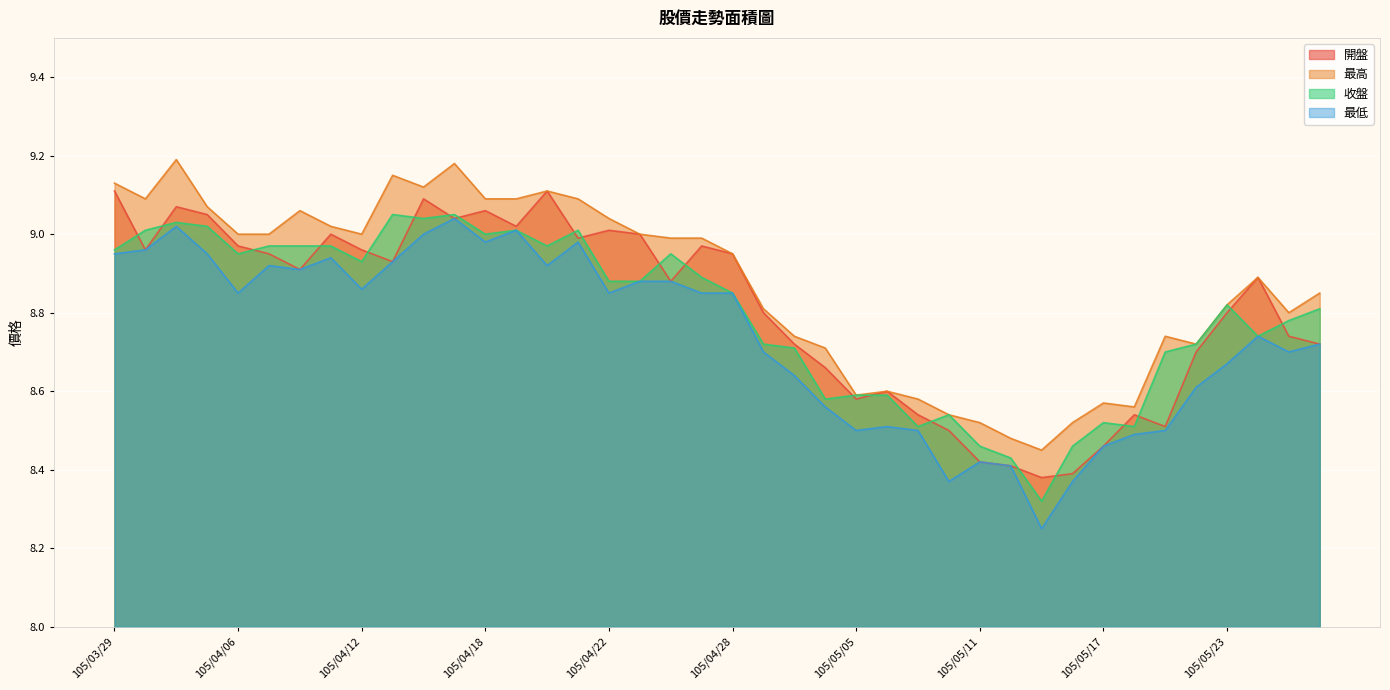

What is the total value across all series at 105/05/17?

34.0